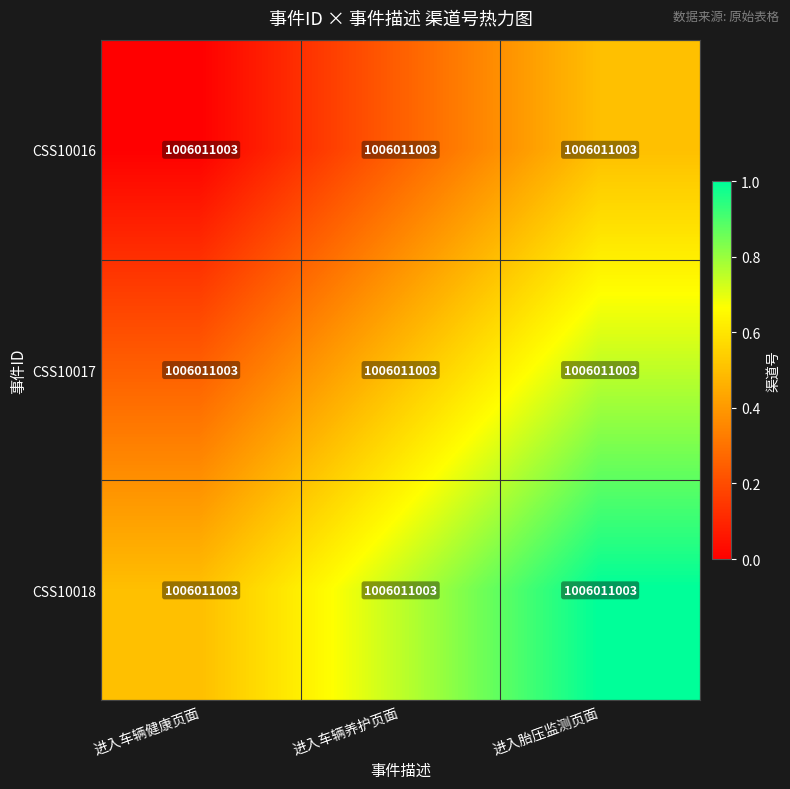

Which label corresponds to the largest value in the chart?

进入胎压监测页面